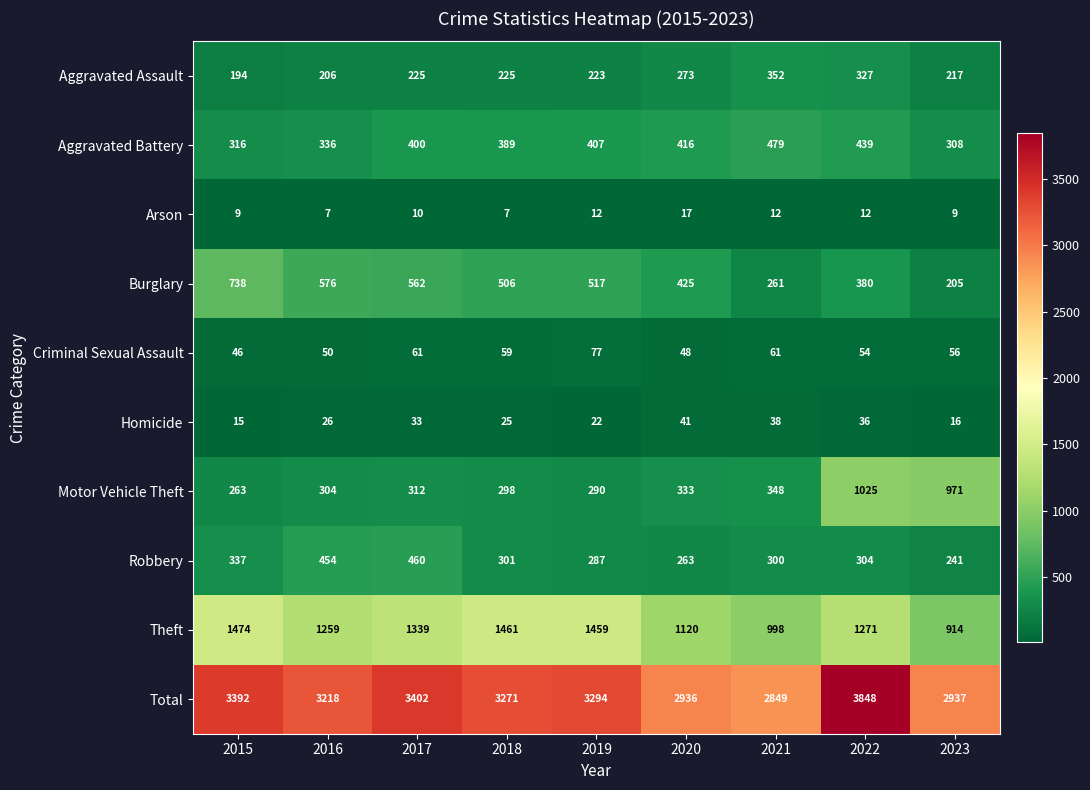

Which category has the highest value in the Burglary series?

2015